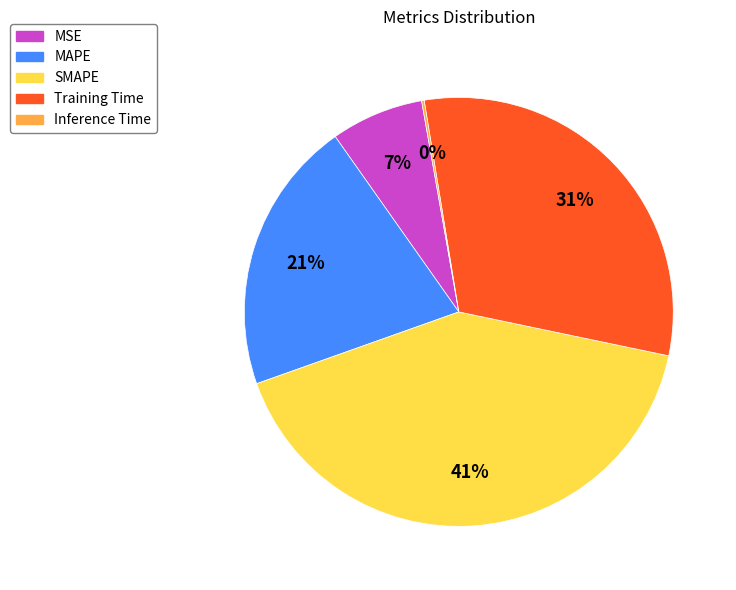

To the nearest percent, what portion does Training Time represent?

31%